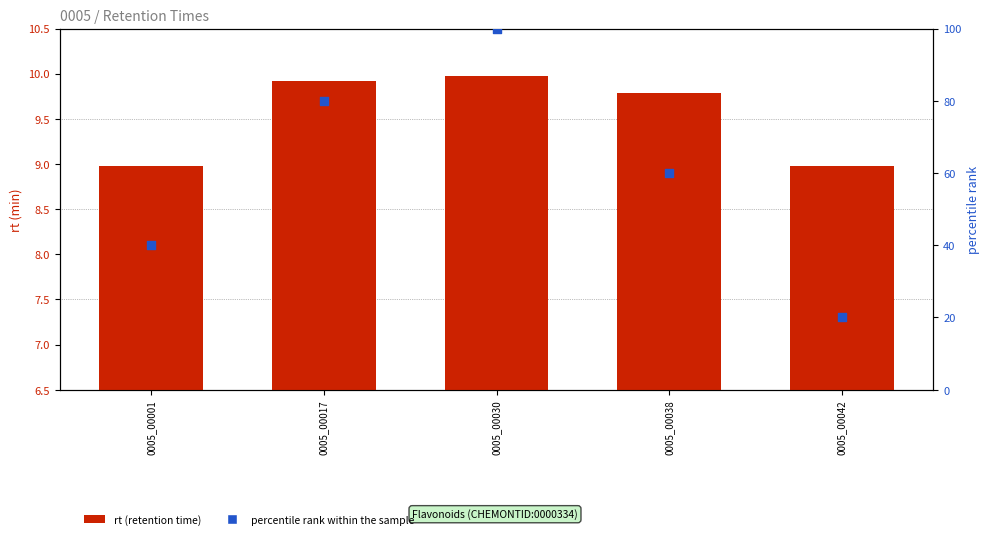

Which series reaches the minimum Y coordinate?

rt (retention time)